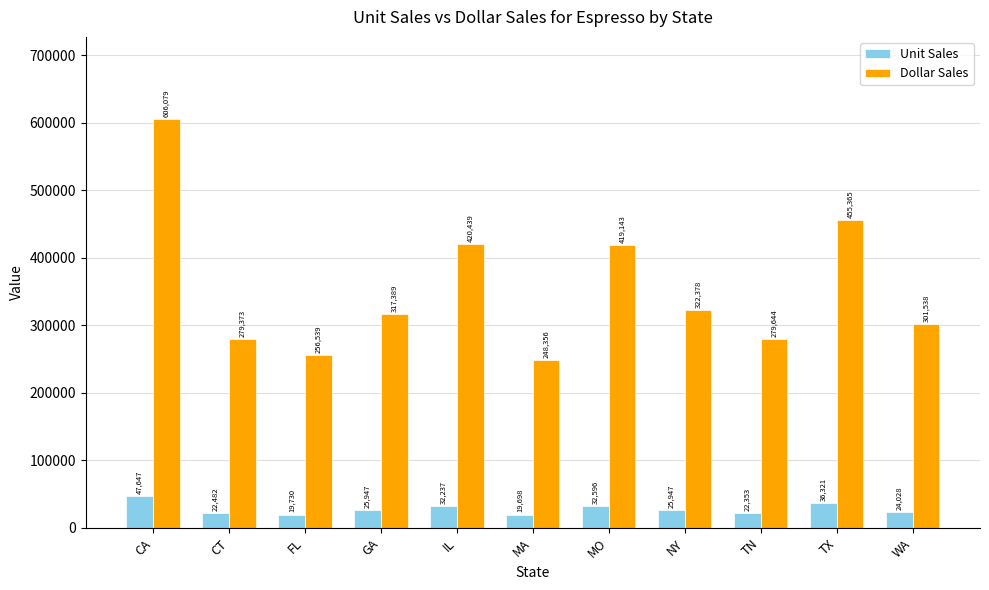

What is the label of the 4th bar from the right?

NY